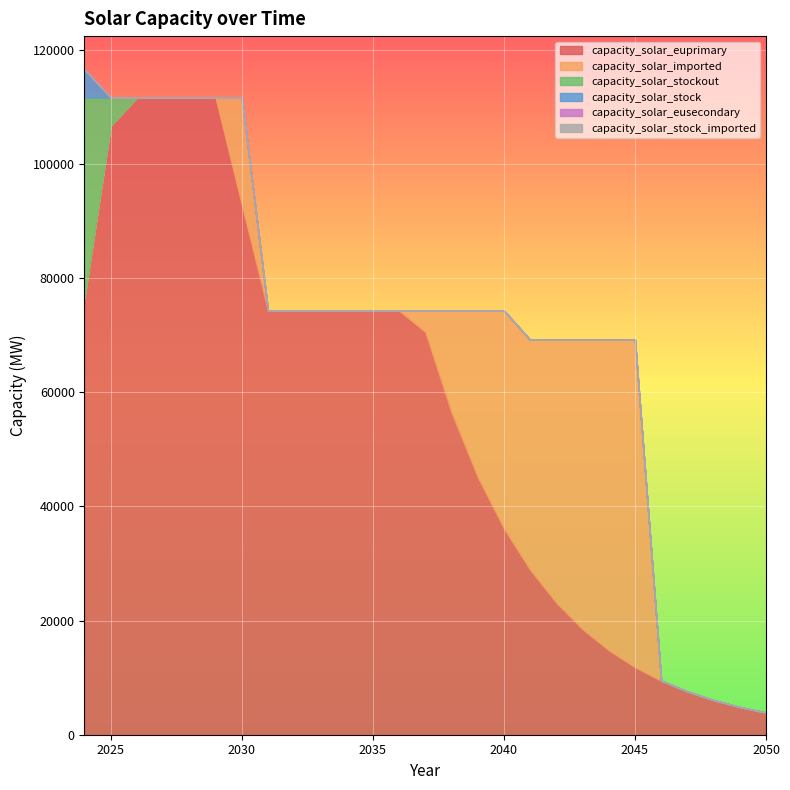

What are all the series names shown in the legend?

capacity_solar_euprimary, capacity_solar_imported, capacity_solar_stockout, capacity_solar_stock, capacity_solar_eusecondary, capacity_solar_stock_imported